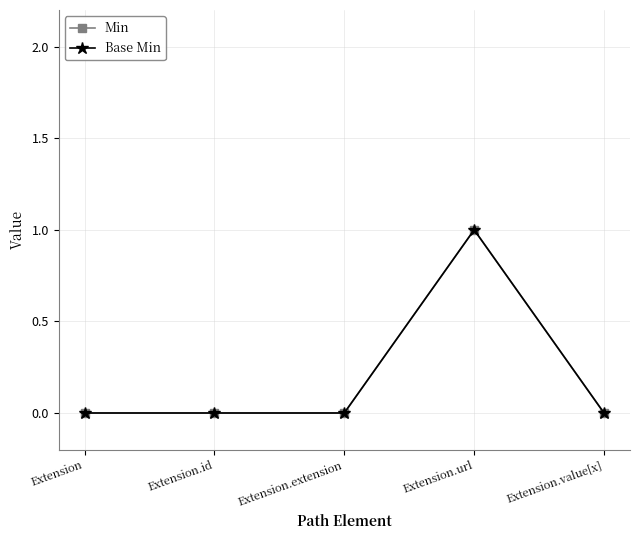

Is this an area chart (filled region under the line)?

No